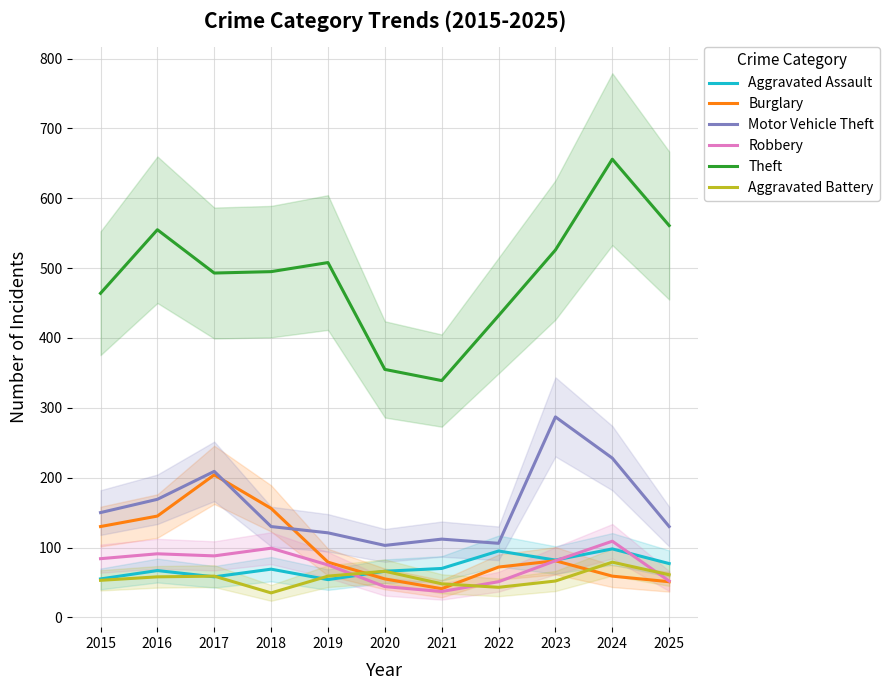

Is the value of Motor Vehicle Theft at 2025 greater than the value of Aggravated Assault at 2016?

Yes